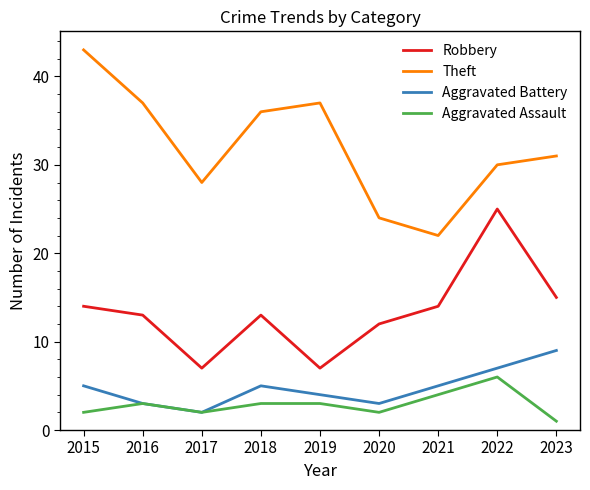

In Aggravated Assault, how many points are lower than both neighbors (excluding endpoints)?

2